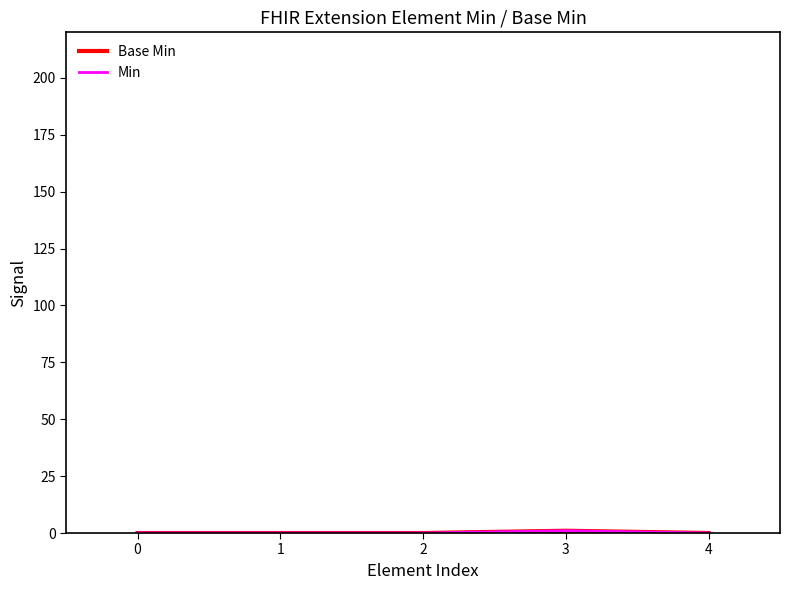

What is the sum of all Min values?

1